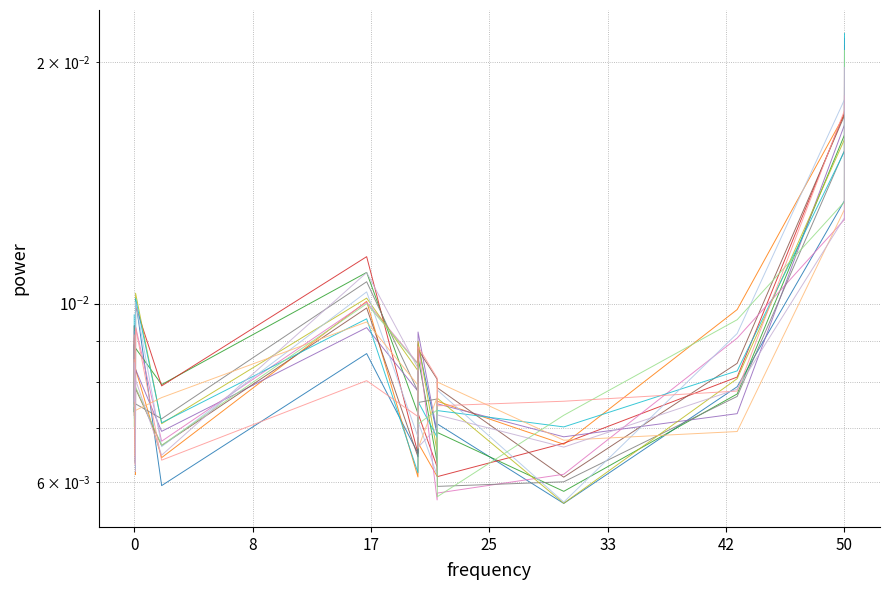

How many points are higher than both their immediate neighbors (excluding endpoints)?

4